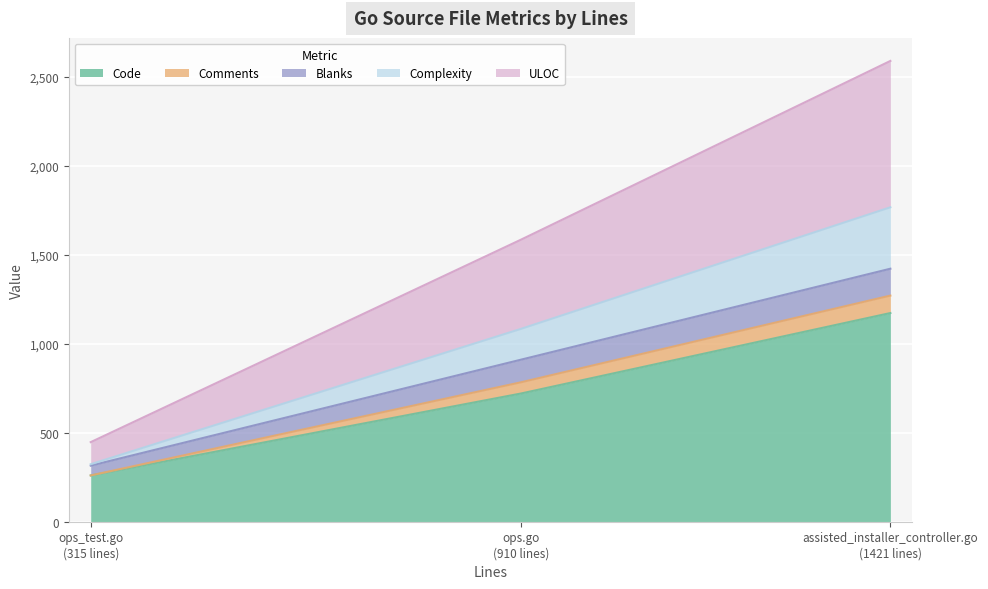

What is the value of the Code point at the 3rd from the left?

1172